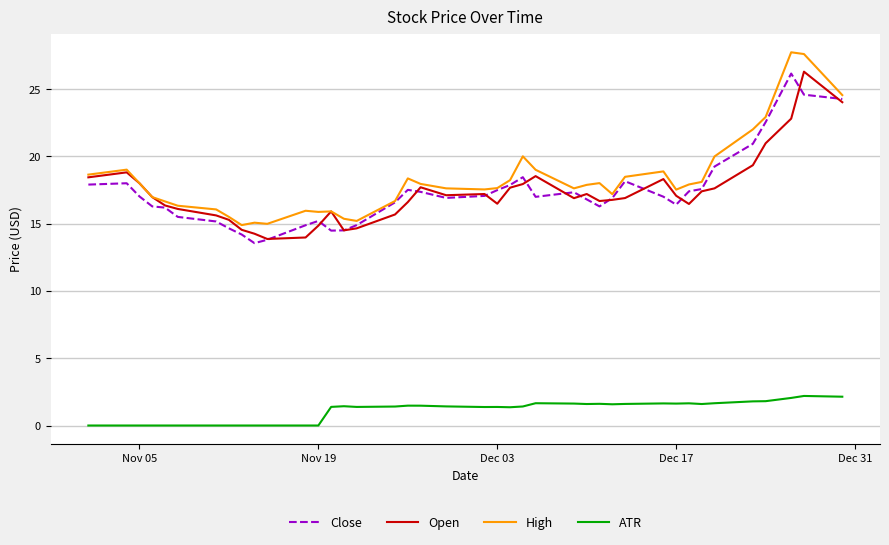

How many lines are shown in the chart?

4